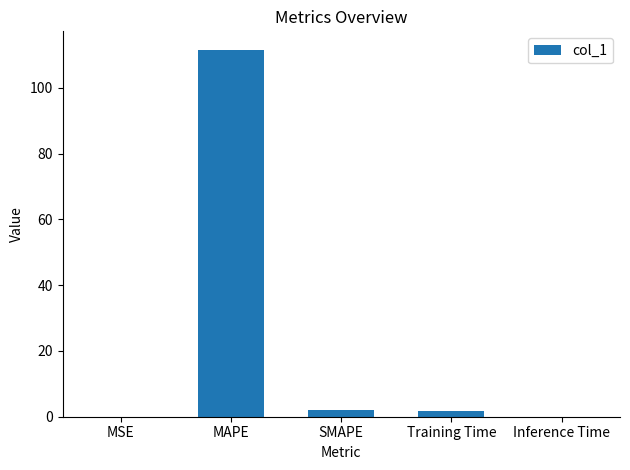

How many distinct data groups are displayed?

1